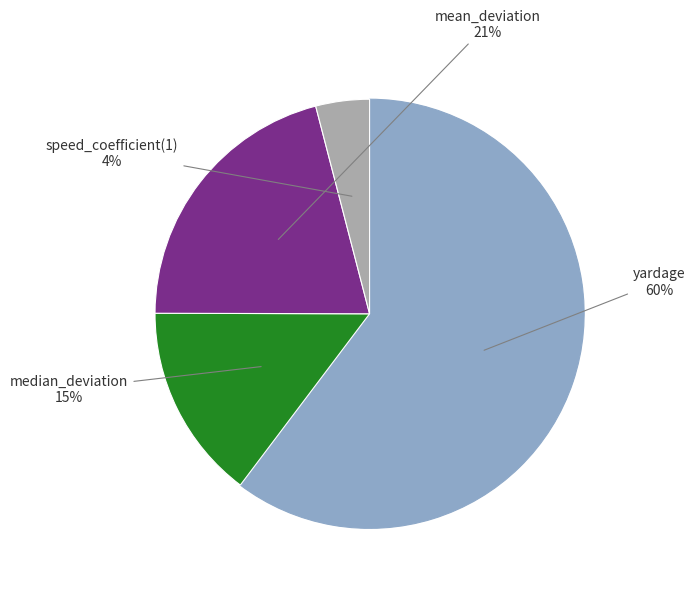

Is there a majority slice in this chart?

Yes